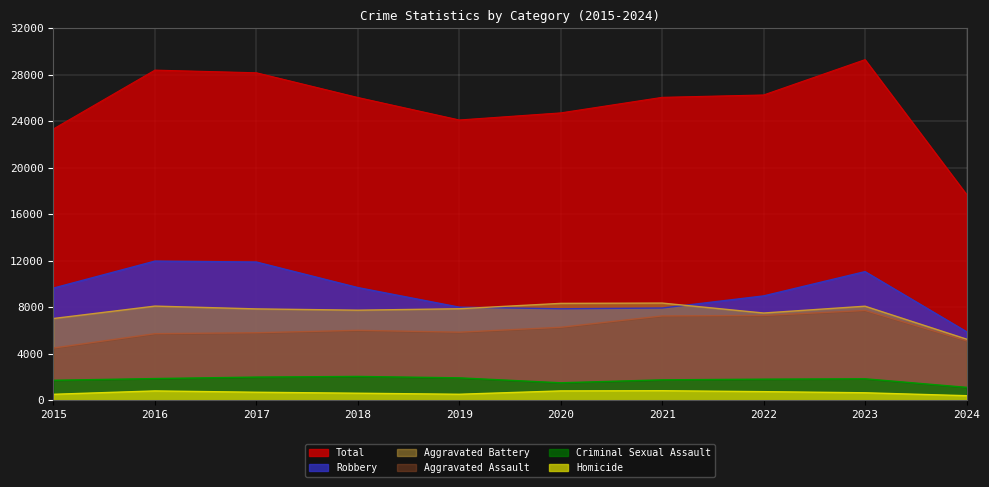

True or false: Homicide and Criminal Sexual Assault cross at least once.

False